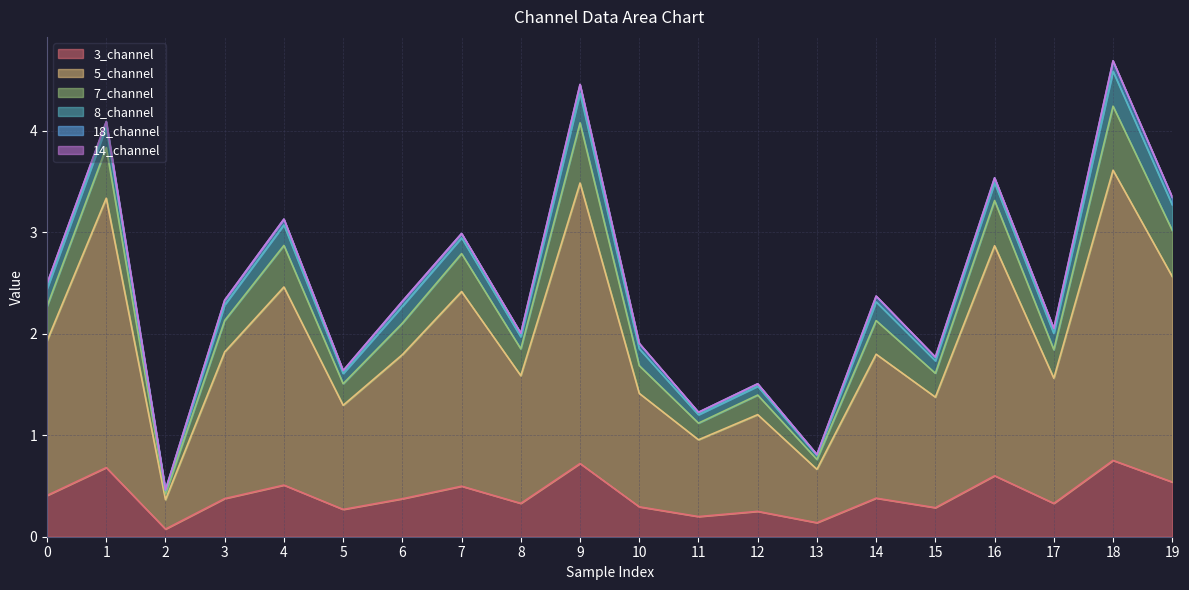

Does the chart have visible grid lines?

Yes